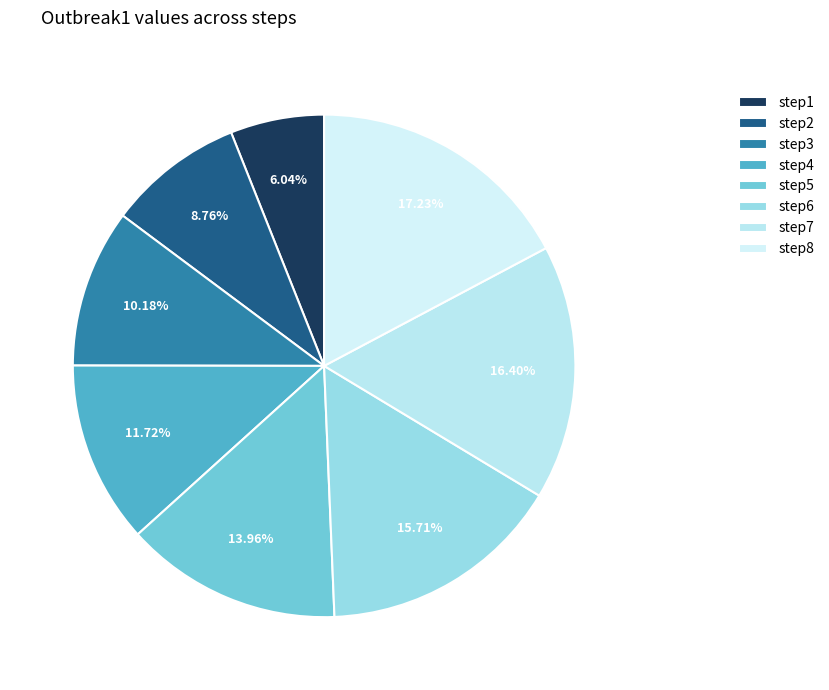

Is it true that step1 is 1% of the pie?

False